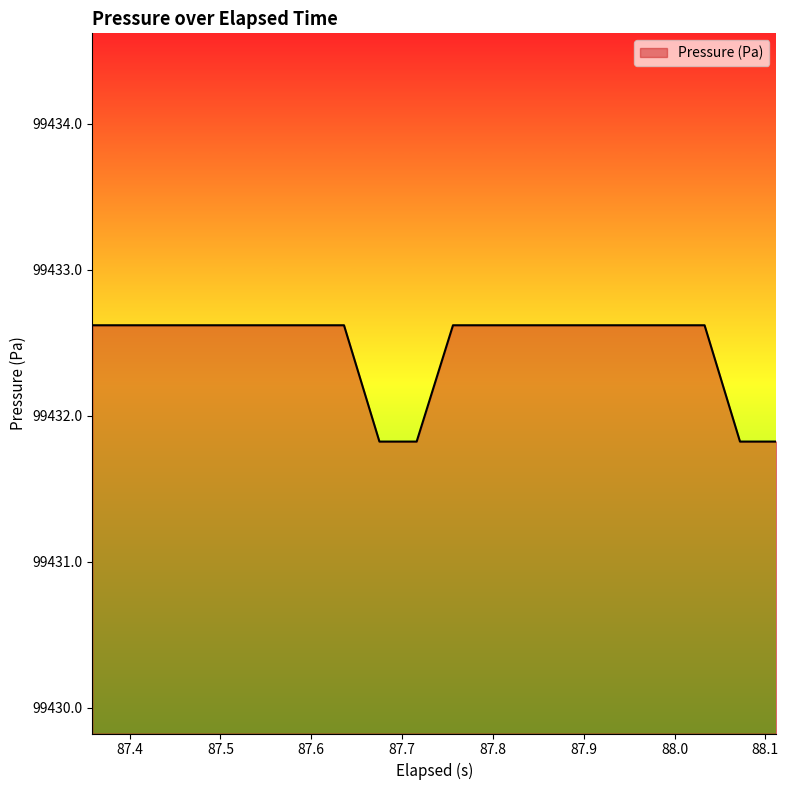

What is the smallest value displayed?

99431.8